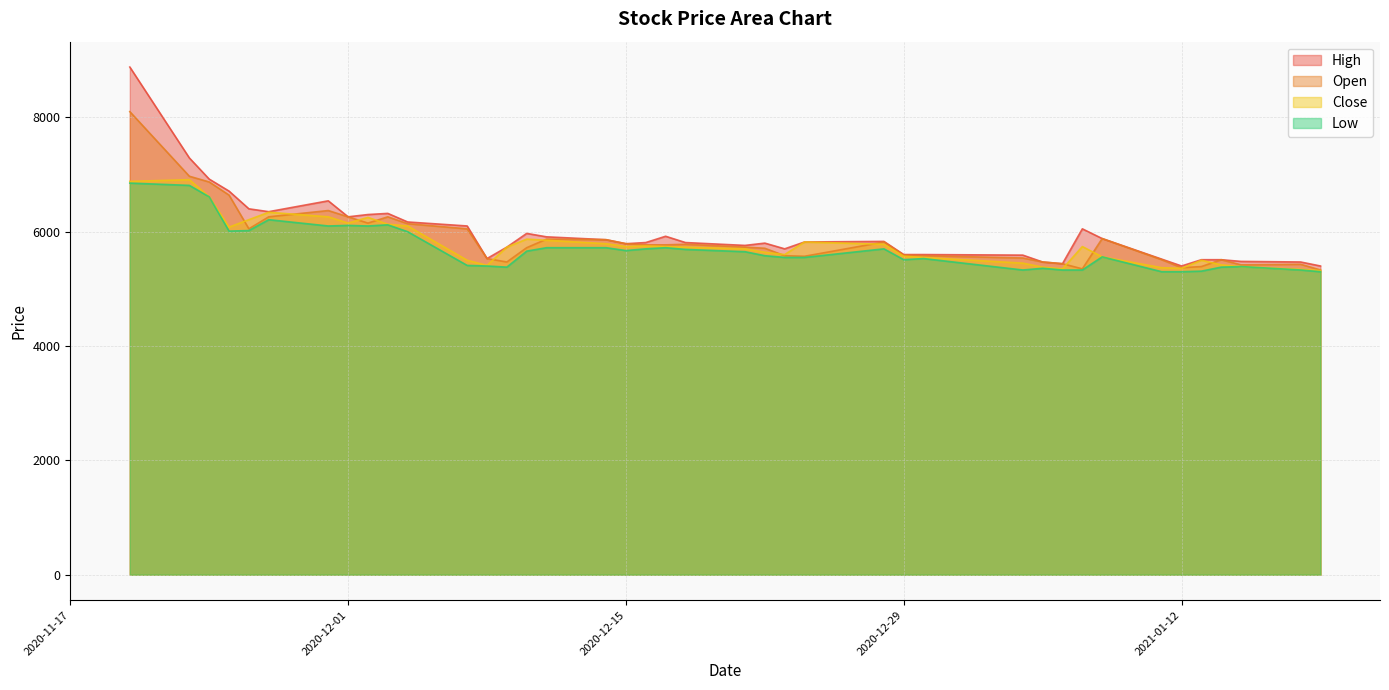

At which label does High first exceed 5820?

2020-11-20